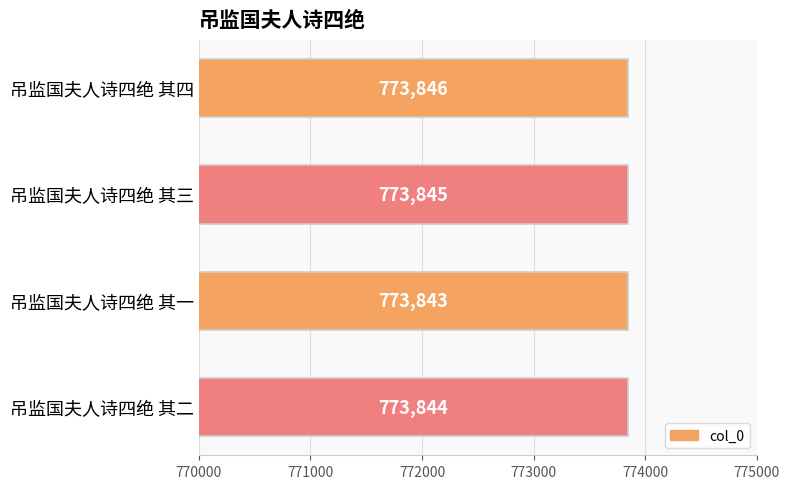

List the labels in order of value, smallest first.

吊监国夫人诗四绝 其一, 吊监国夫人诗四绝 其二, 吊监国夫人诗四绝 其三, 吊监国夫人诗四绝 其四